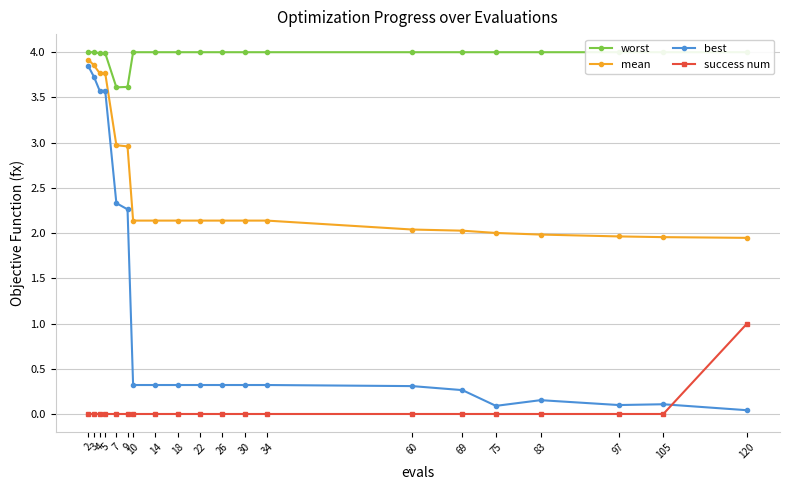

What is the total value across all series at 10?

6.5